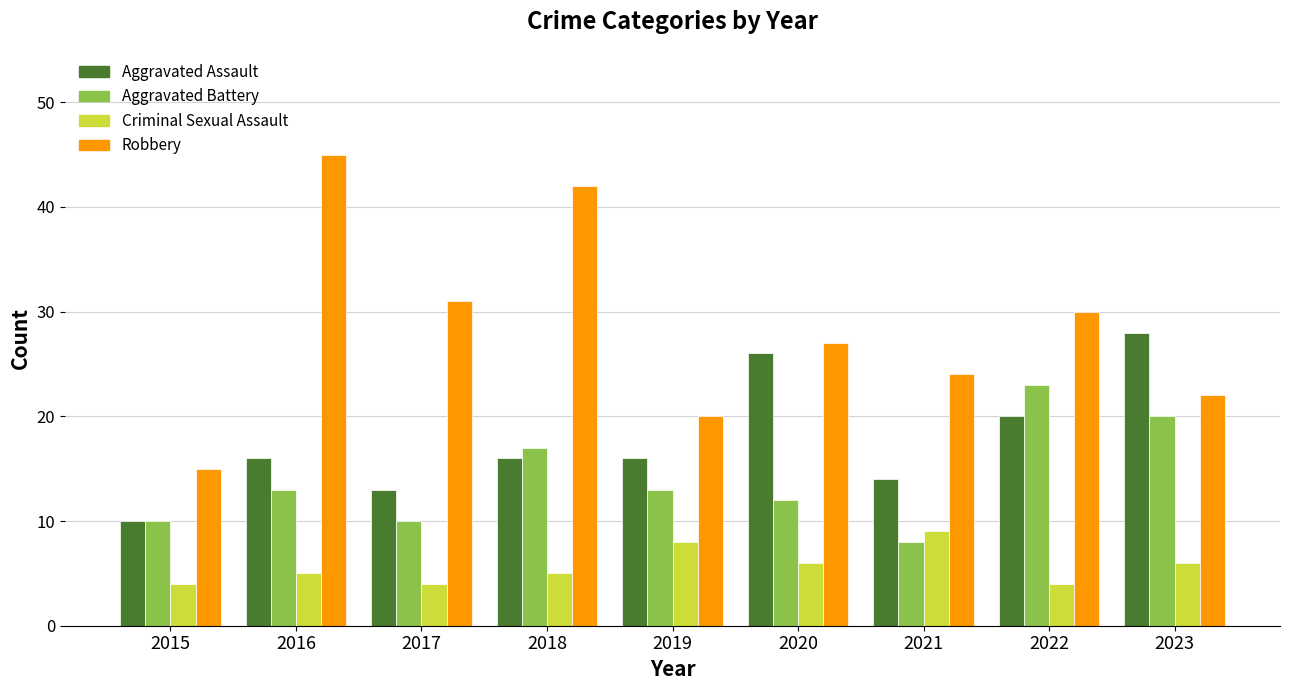

Which series changed the most between 2021 and 2023?

Aggravated Assault